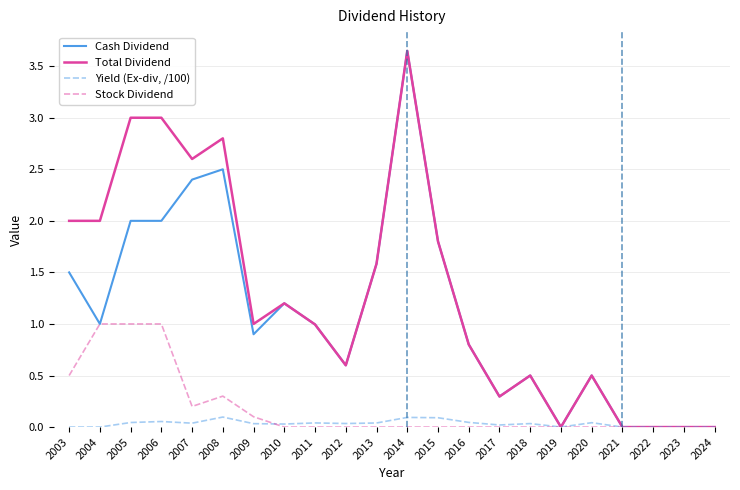

Is it true that Stock Dividend equals -0.7 at 2017?

False